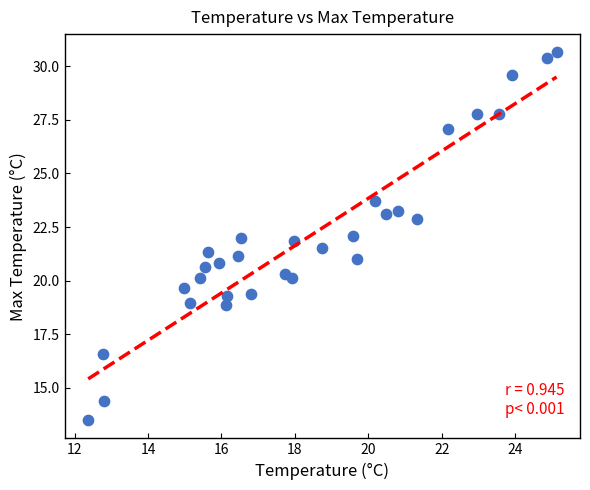

What is the range of Y values (max minus min)?

17.2